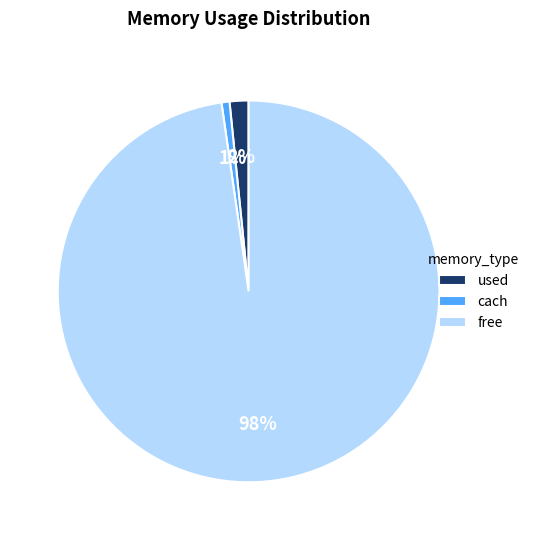

Between used and cach, which is larger?

used